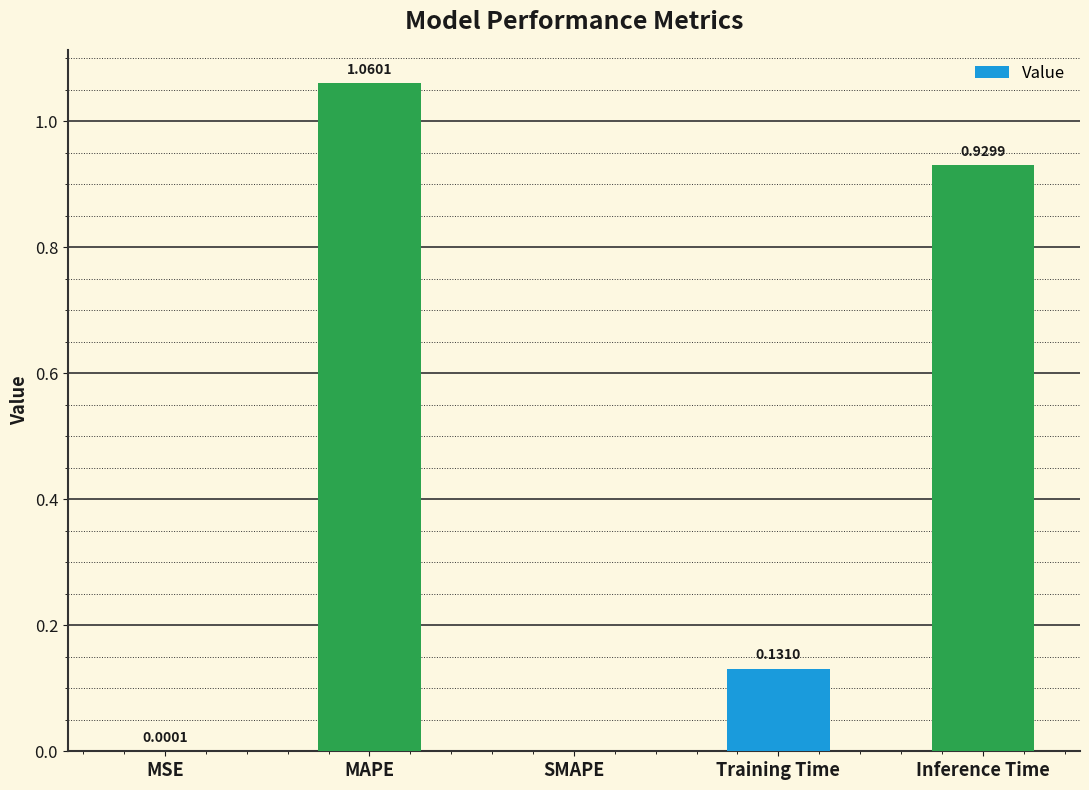

Which label corresponds to the largest value in the chart?

MAPE